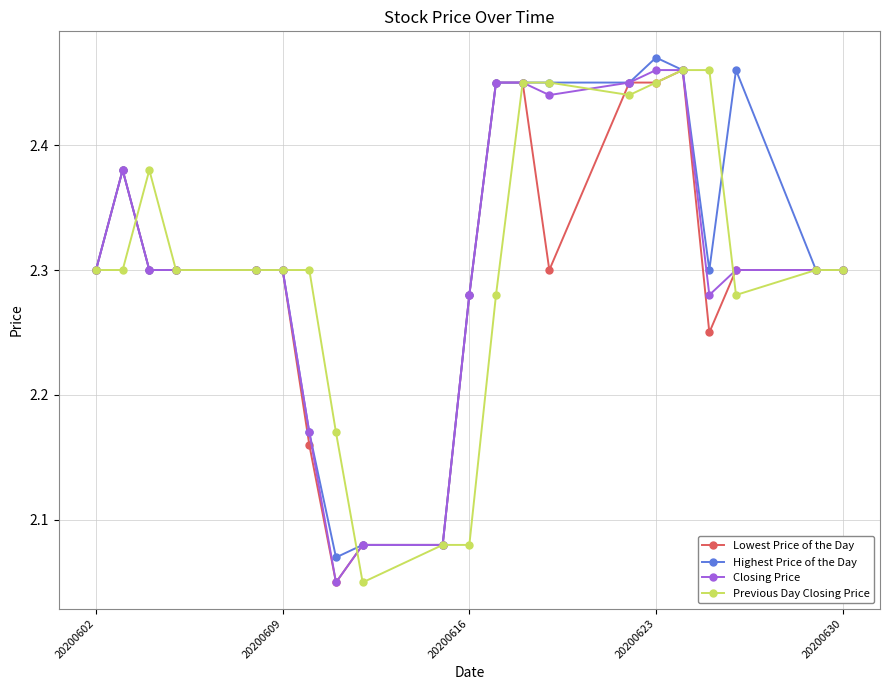

True or false: Previous Day Closing Price and Lowest Price of the Day cross at least once.

True